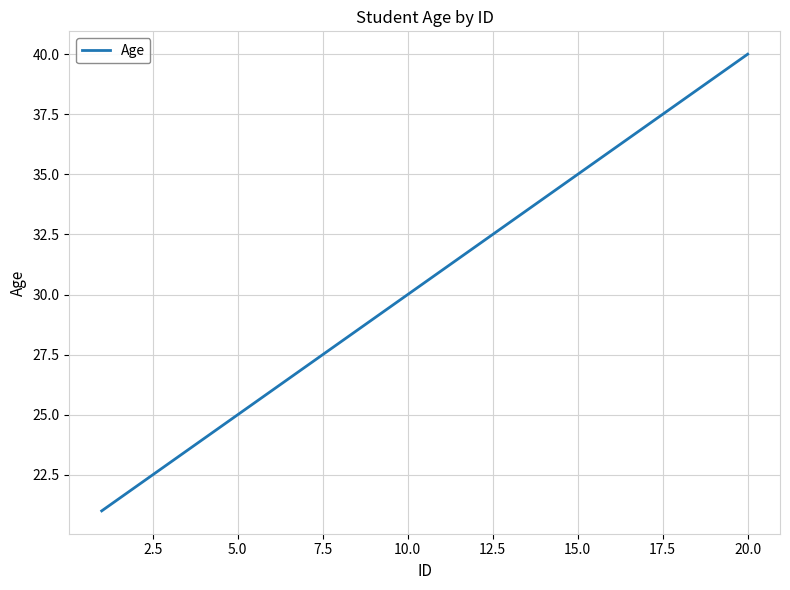

What is the smallest value displayed?

21